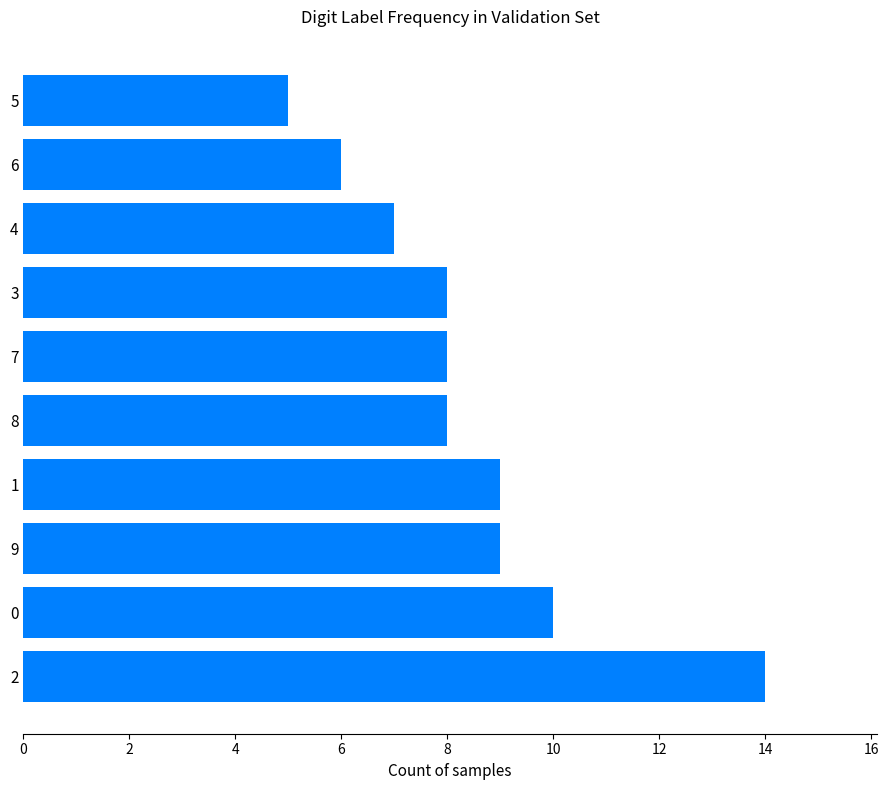

What is the average value?

8